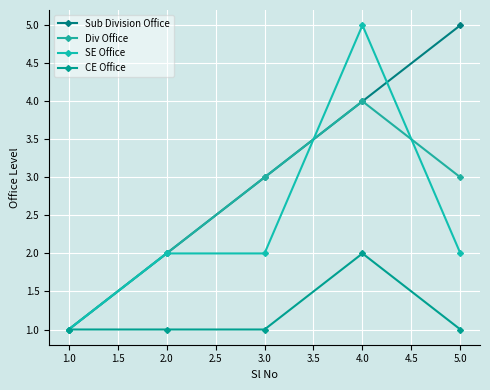

At which label does SE Office reach its peak?

4.0